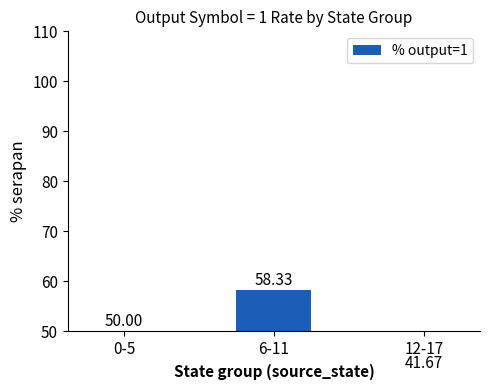

Count the number of data series in this chart.

1